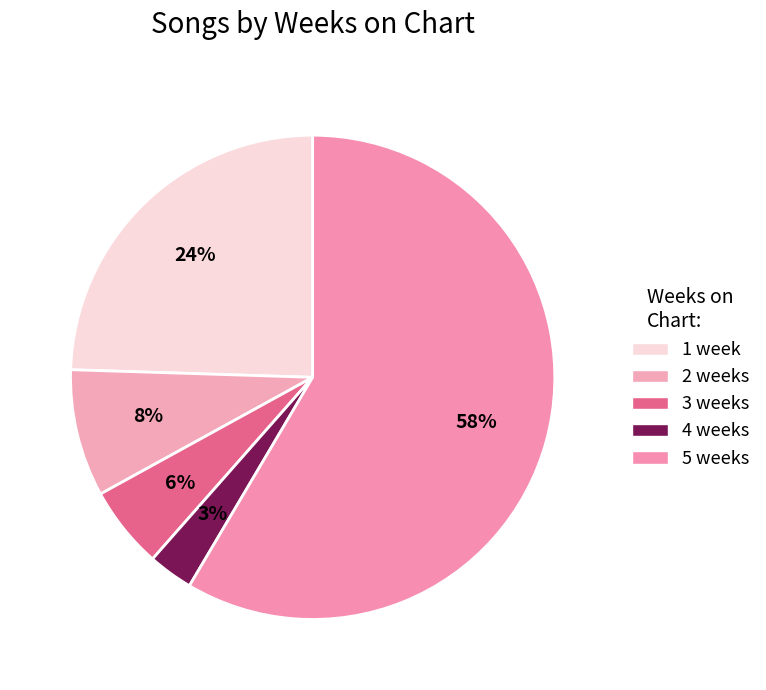

How many segments does this pie chart have?

5